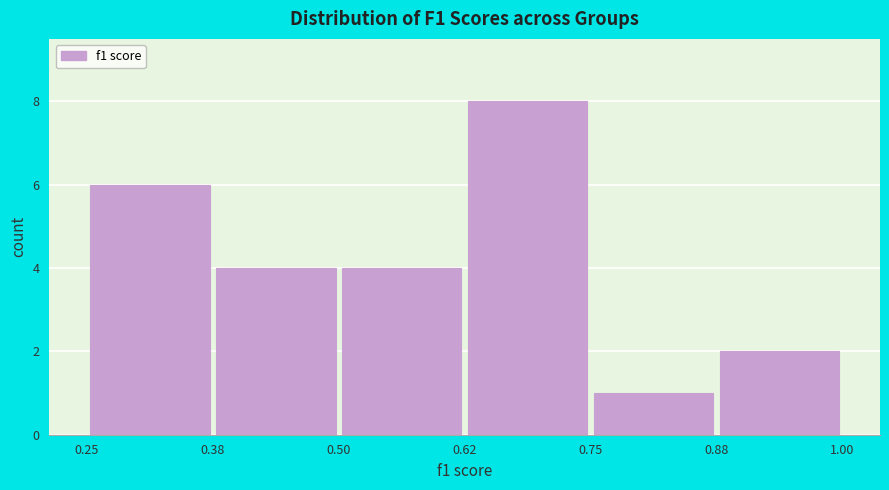

Reading left to right, list every bar in this chart as the range it spans on the x-axis followed by its height. The values are not printed on the chart, so give them approximately, as read against the axis.

0.25 to 0.38: 6
0.38 to 0.50: 4
0.50 to 0.62: 4
0.62 to 0.75: 8
0.75 to 0.88: 1
0.88 to 1.00: 2